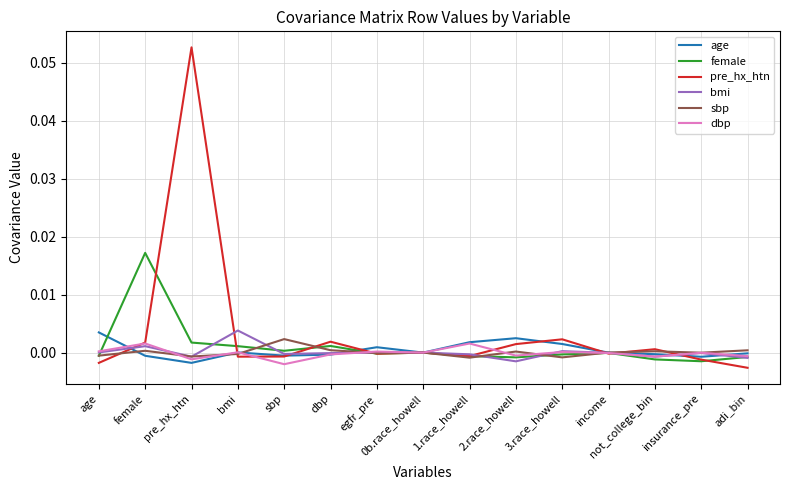

At which category is the sum across all series the highest?

pre_hx_htn